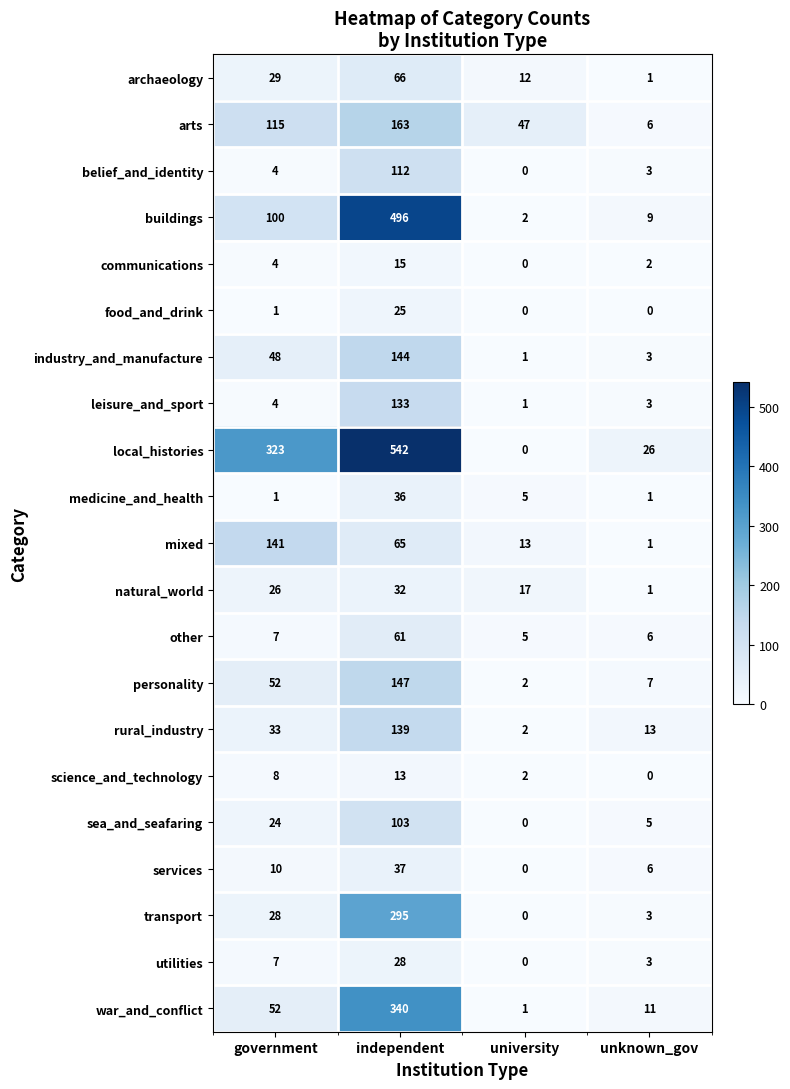

What is the maximum value for local_histories?

542